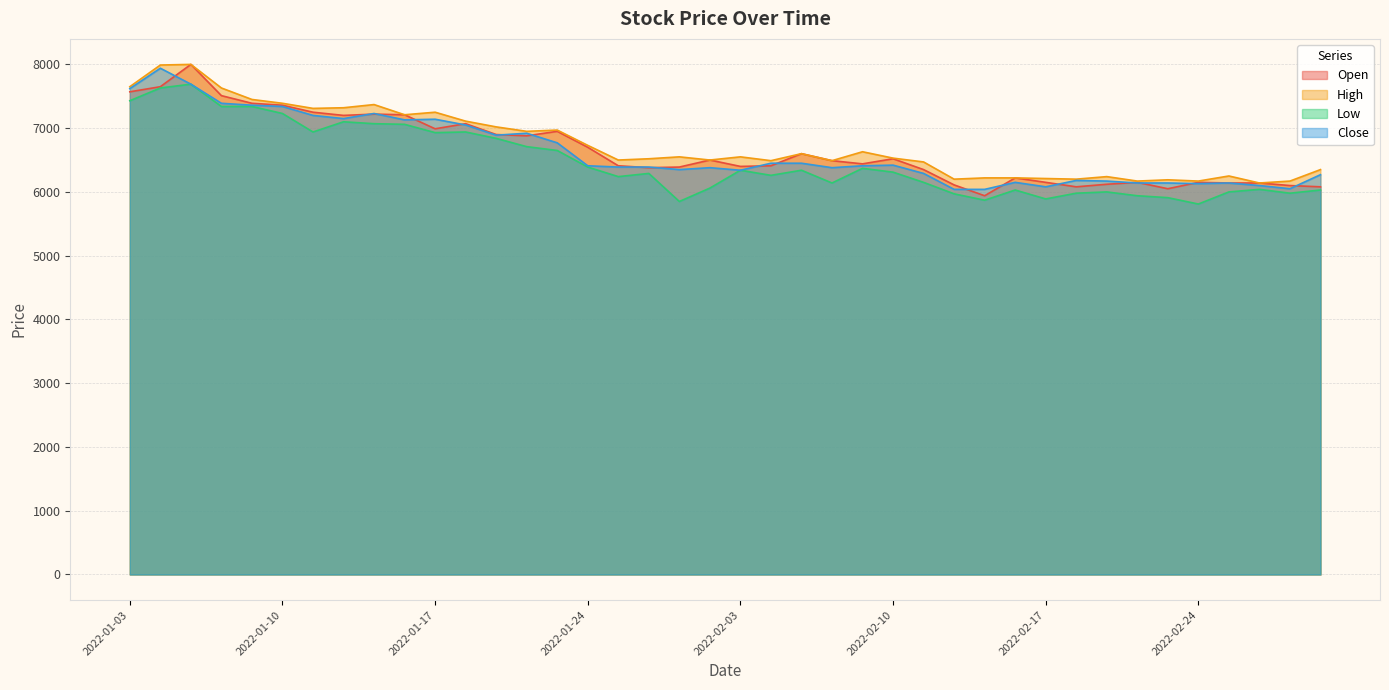

What are all the series names shown in the legend?

Open, High, Low, Close